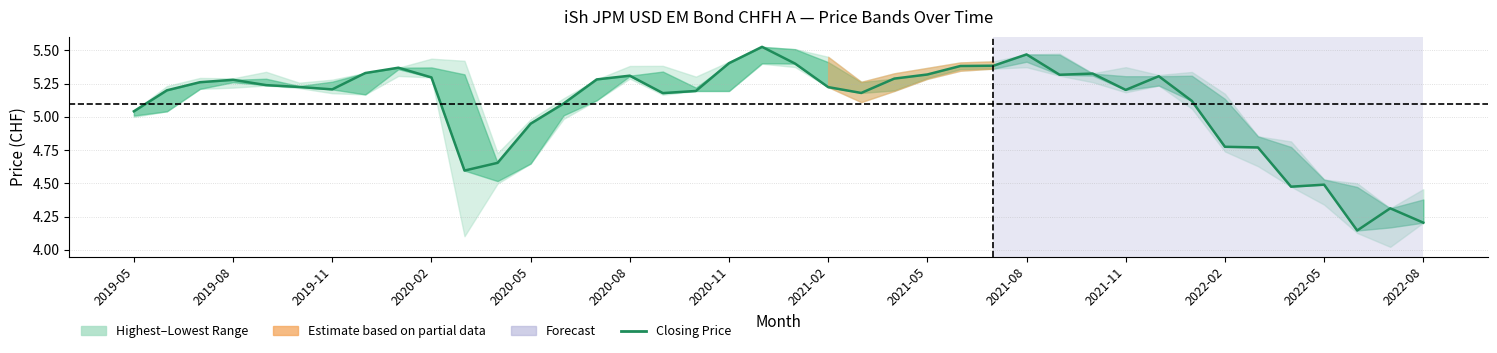

List the labels in order of value, largest first.

19, 27, 18, 20, 26, 25, 2021-05, 2021-02, 29, 24, 28, 15, 31, 2021-08, 23, 14, 2020-02, 2019-11, 2020-05, 2020-08, 21, 2020-11, 30, 2019-08, 17, 22, 16, 32, 2022-08, 2019-05, 2022-05, 33, 34, 2022-02, 2021-11, 36, 35, 38, 39, 37